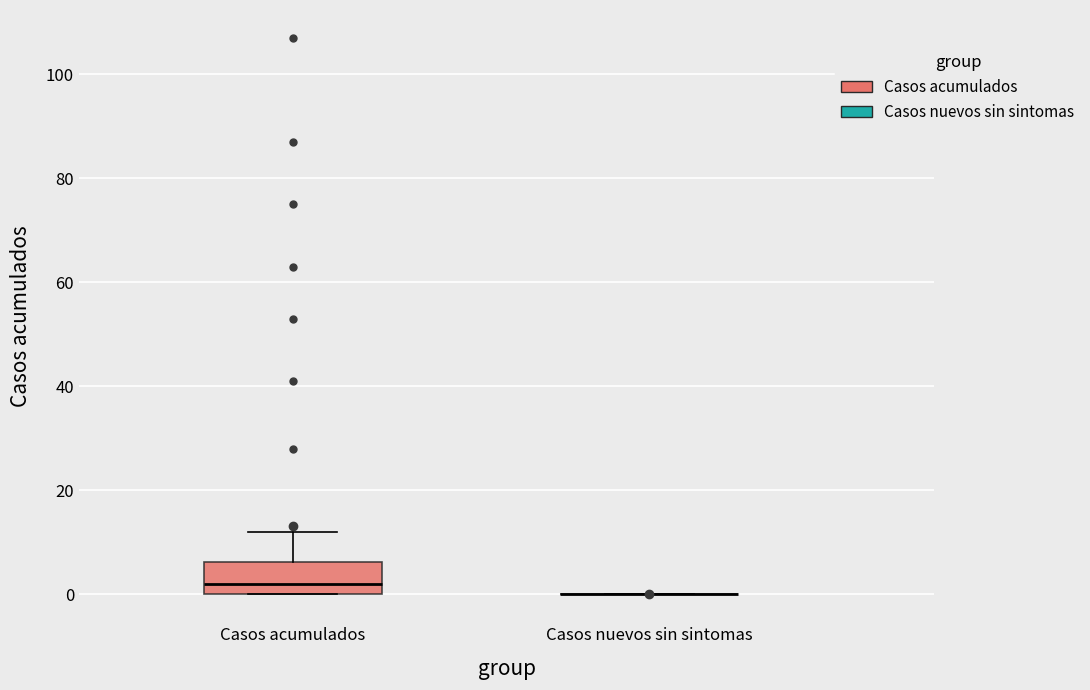

Reading left to right, read every box against the y-axis: the position of its median line, the range the box covers, and the ends of its whiskers. The values are not printed on the chart, so give them approximately, as read against the axis.

Casos acumulados: median 2, box 0 to 6, whiskers 0 to 12
Casos nuevos sin sintomas: box collapsed to a line at 0, whiskers 0 to 0